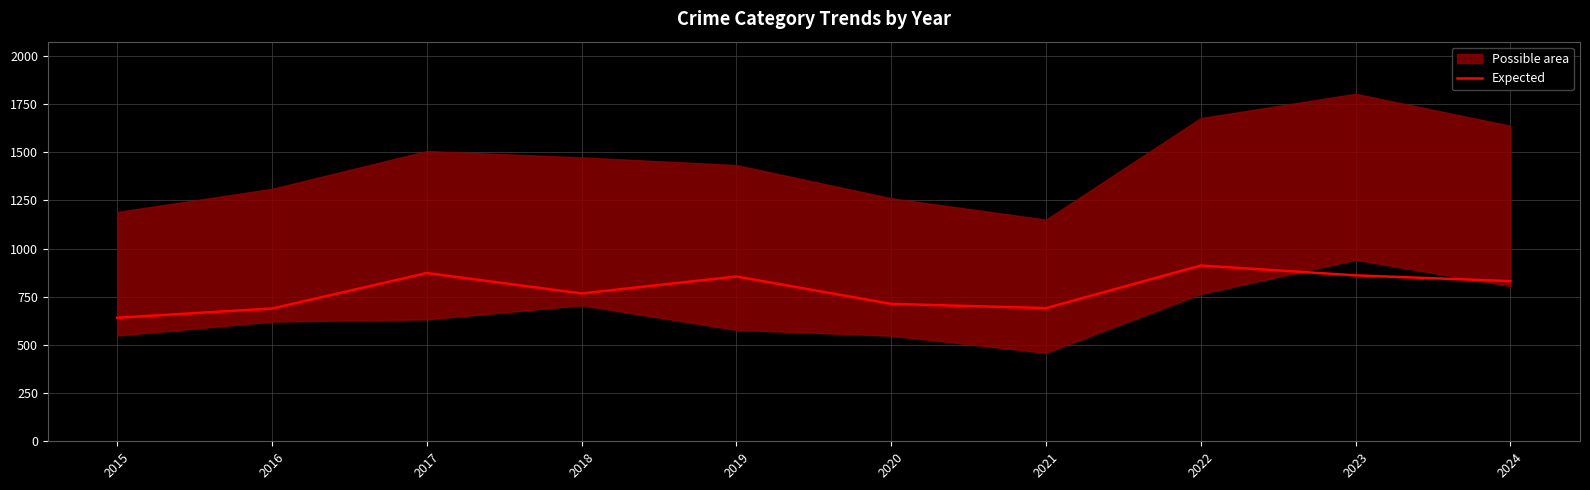

Reading left to right, extract all data points from this chart.

2015=641	2016=689	2017=873	2018=767	2019=855	2020=713	2021=691	2022=912	2023=861	2024=831